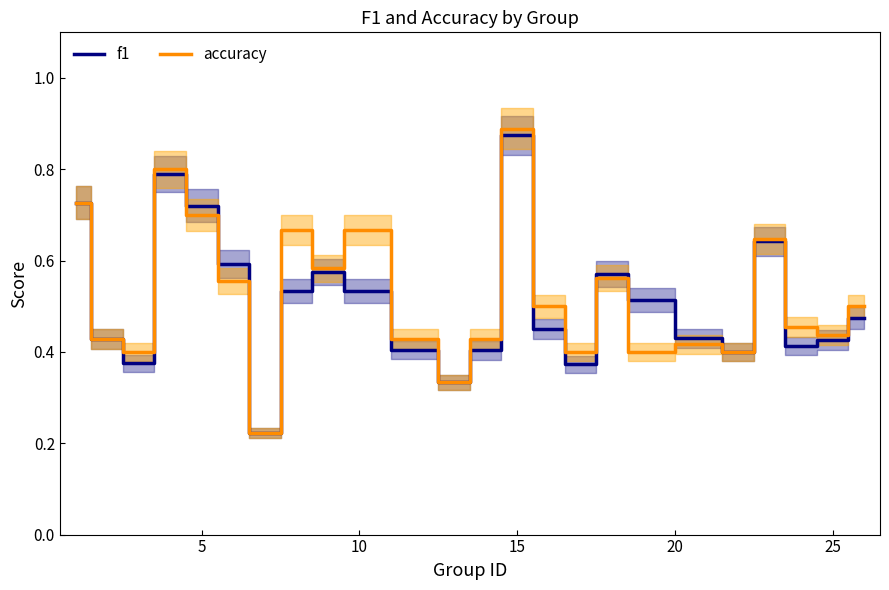

Which category has the highest value in the f1 series?

15